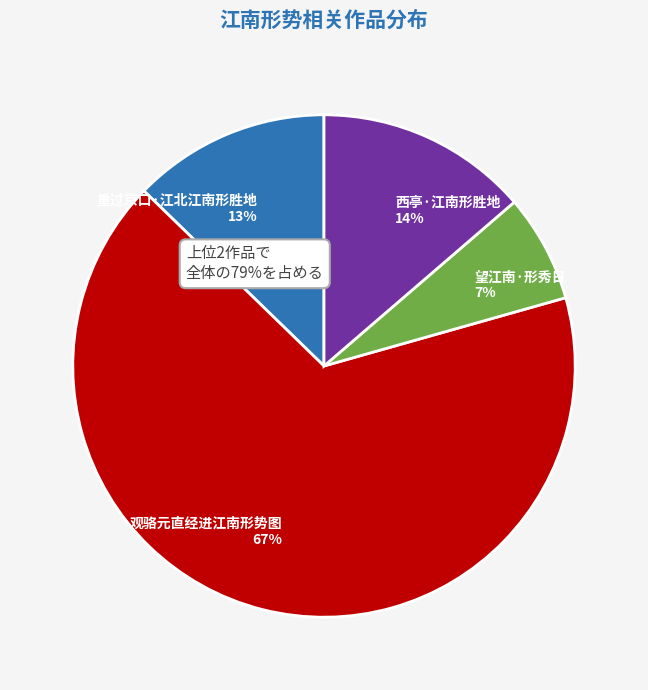

To the nearest percent, what portion does 重过京口·江北江南形胜地 represent?

13%